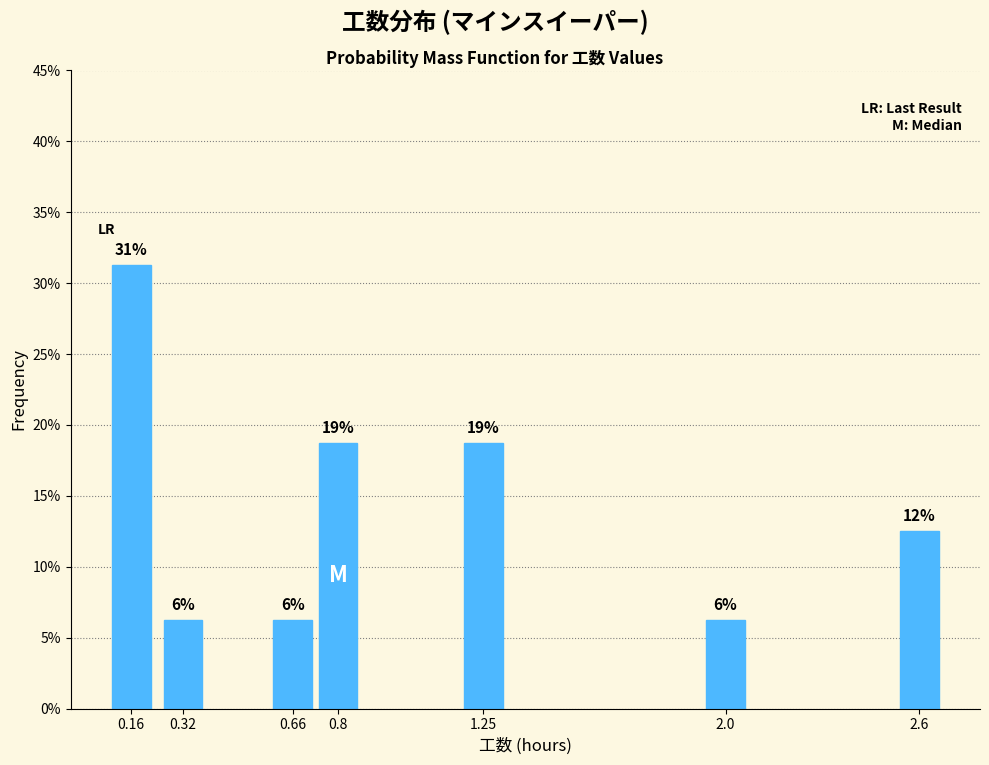

Does the chart contain any negative values?

No